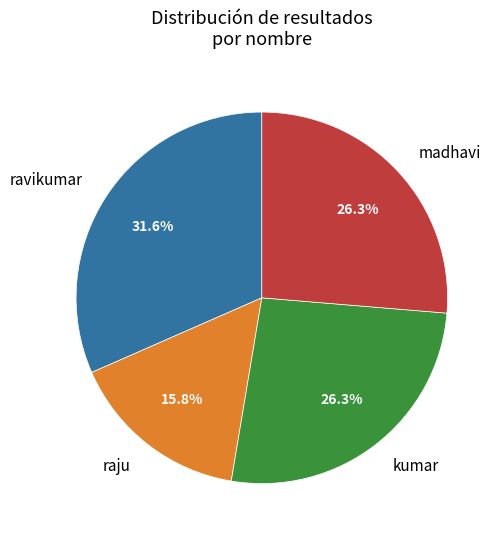

To the nearest percent, what is the combined percentage of kumar and ravikumar?

58%